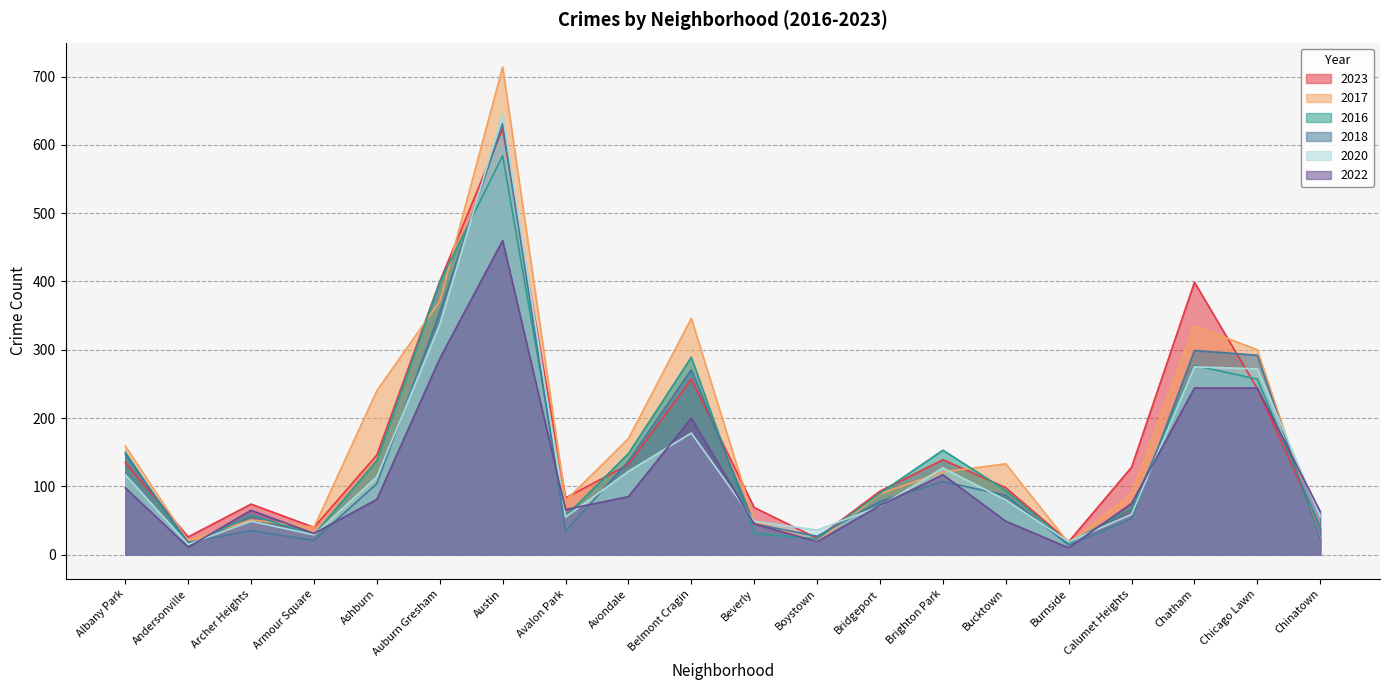

At how many categories does at least one series exceed 79?

13